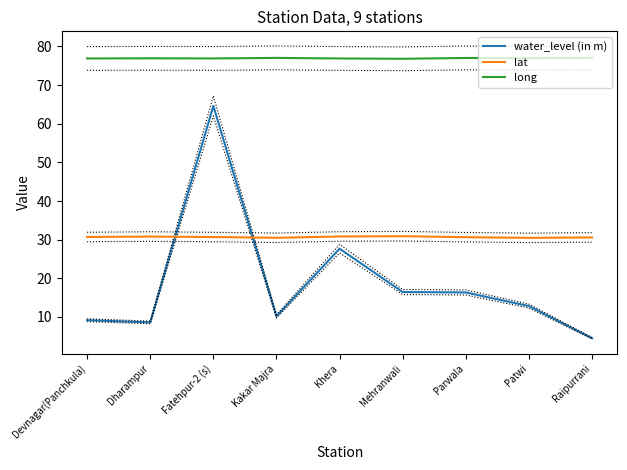

What are all the series names shown in the legend?

water_level (in m), lat, long